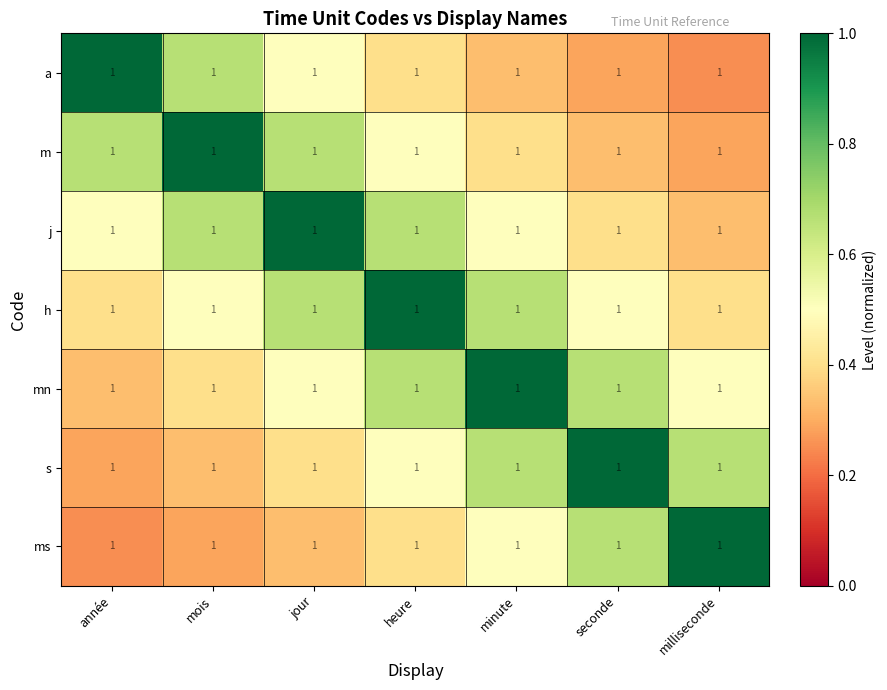

Is it true that h equals 1.7 at heure?

False